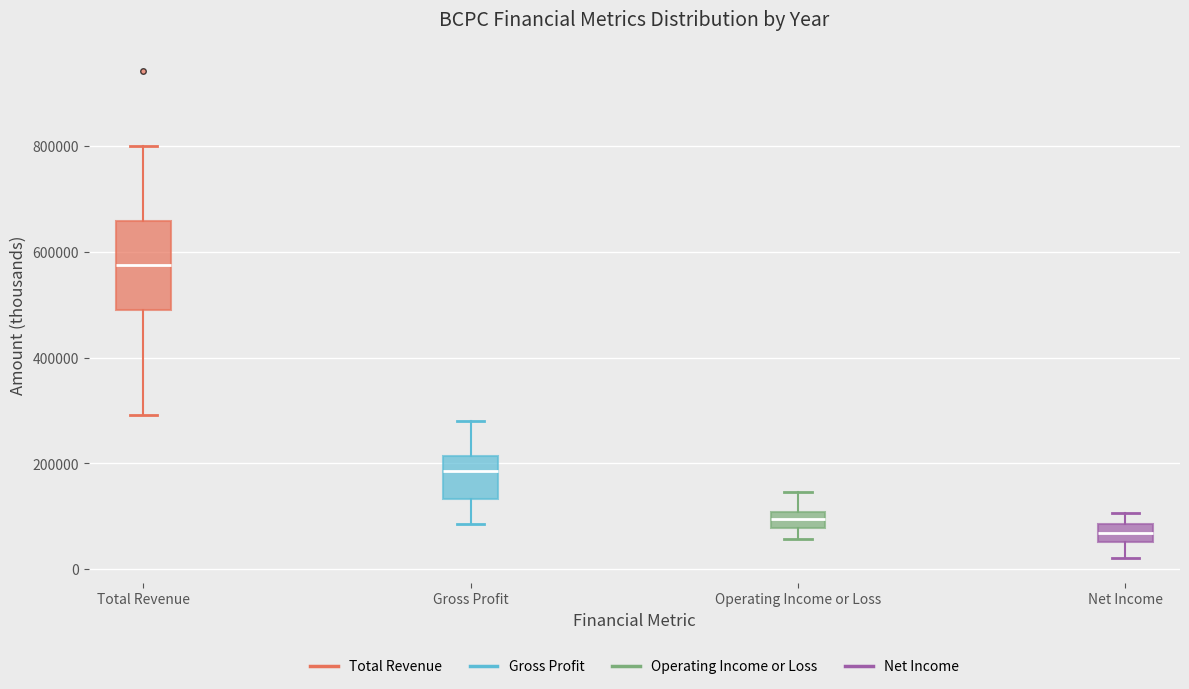

Where does the lower whisker of the box for Net Income end on the y-axis? The values are not printed on the chart, so give them approximately, as read against the axis.

20000